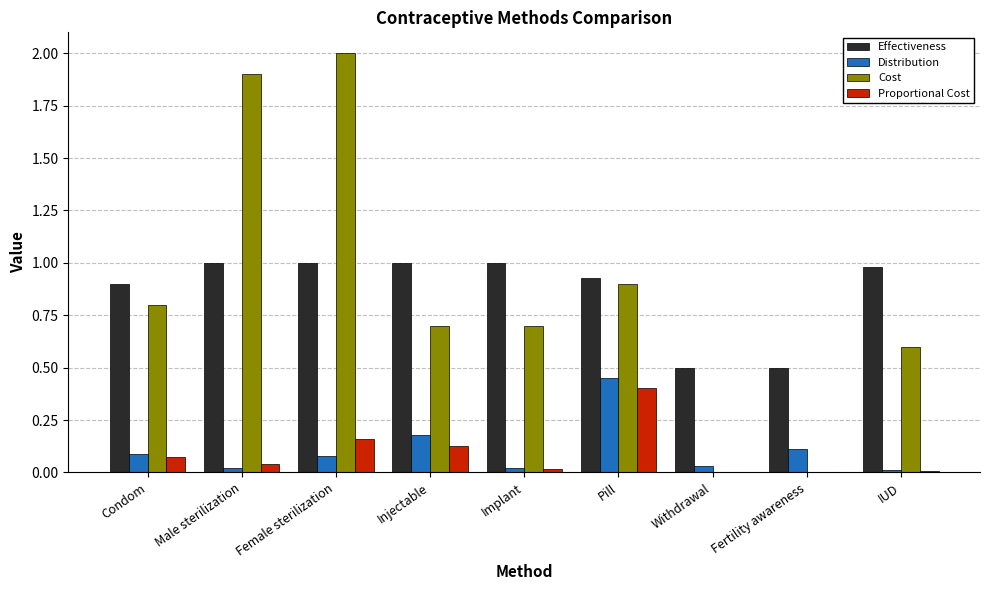

What are all the series names shown in the legend?

Effectiveness, Distribution, Cost, Proportional Cost